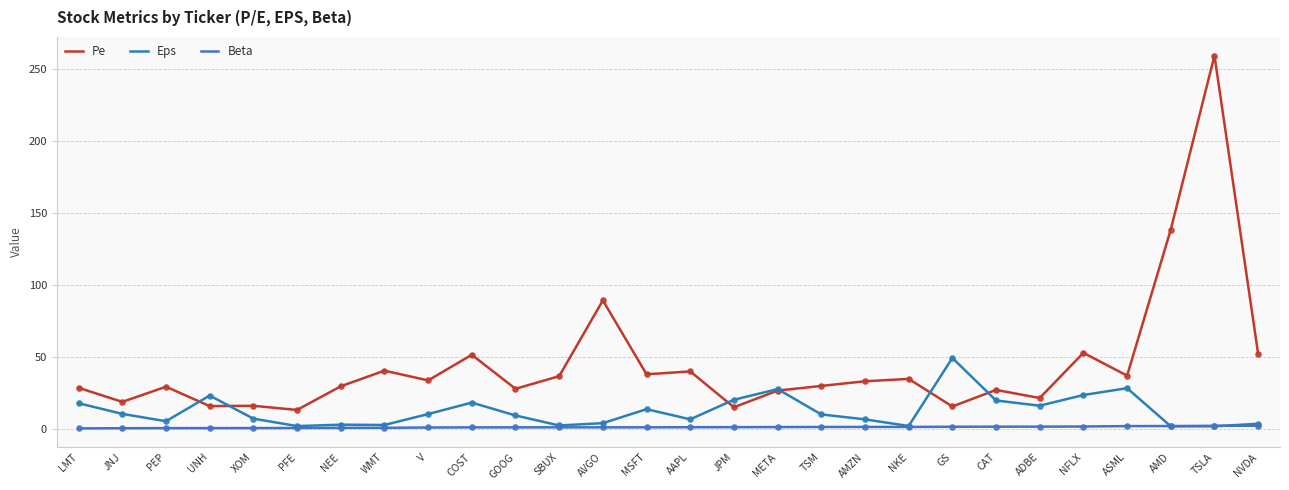

At how many categories does at least one series exceed 73?

3